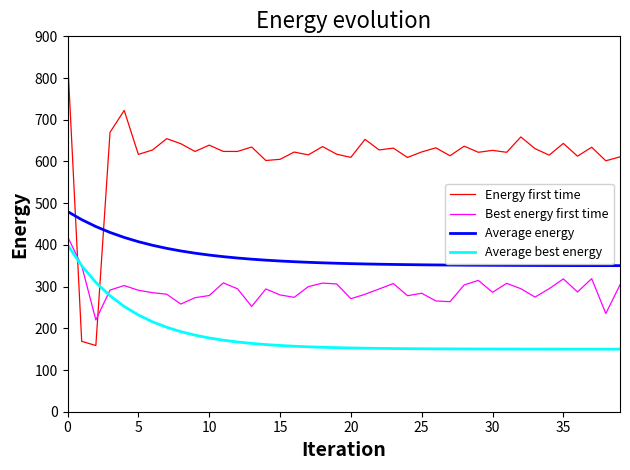

What are all the series names shown in the legend?

Energy first time, Best energy first time, Average energy, Average best energy